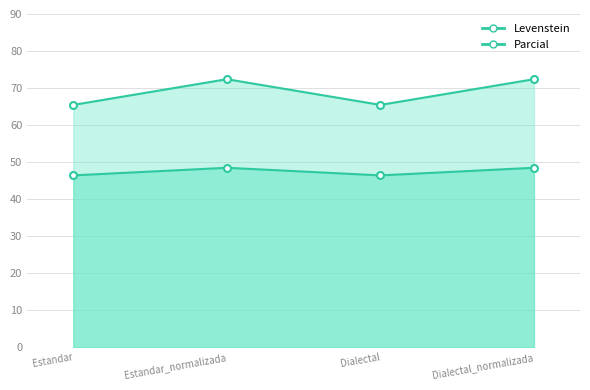

How many data points does each series have?

4